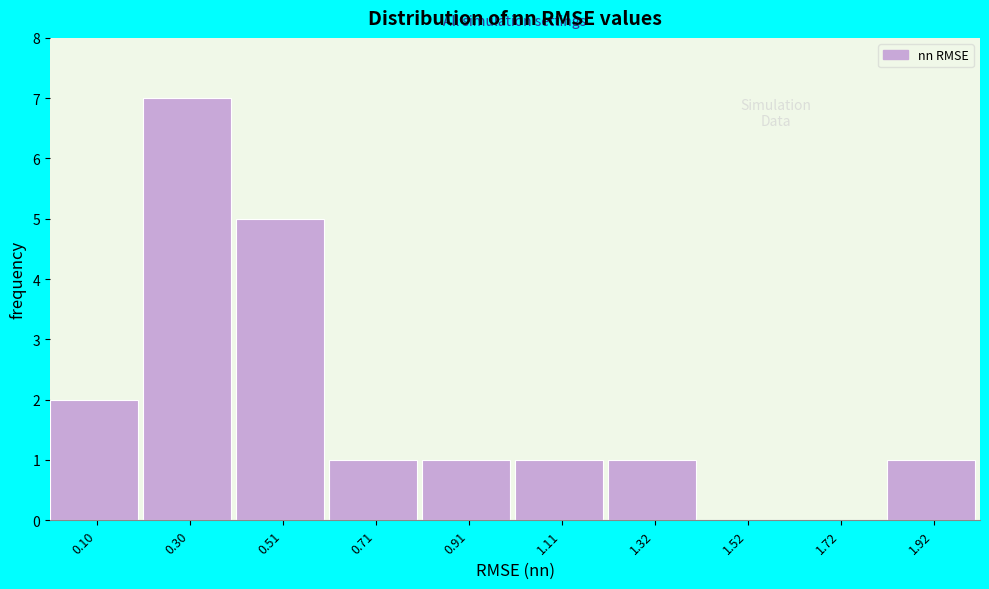

Reading left to right, transcribe this chart: for each bar, give the range it covers on the x-axis and its height. Neither the bar edges nor the heights are printed on the chart, so give them approximately, as read against the axes.

0.00 to 0.20: 2
0.20 to 0.40: 7
0.40 to 0.60: 5
0.60 to 0.80: 1
0.80 to 1.00: 1
1.00 to 1.20: 1
1.20 to 1.40: 1
1.40 to 1.60: 0
1.60 to 1.80: 0
1.80 to 2.05: 1